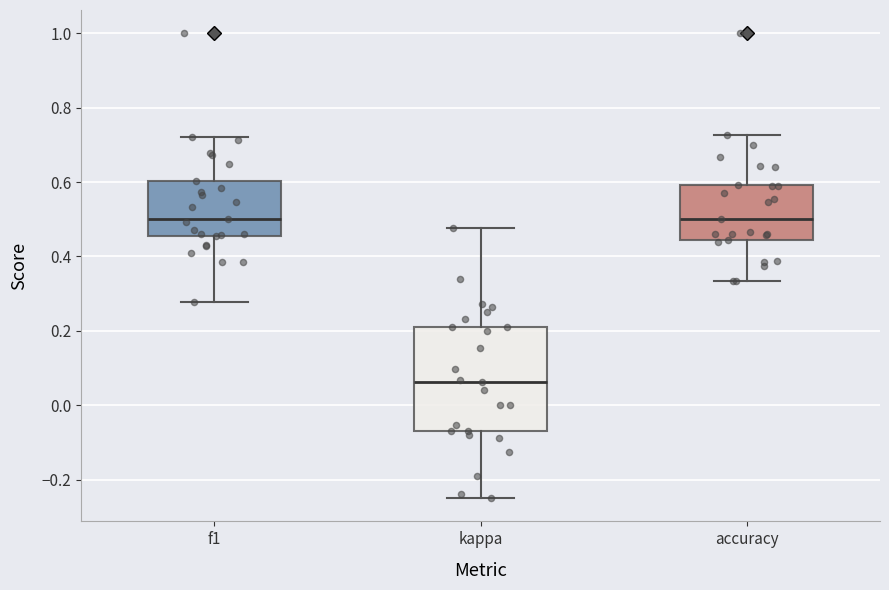

Reading left to right, transcribe this box plot: for each box, give where its median line is, the range the box spans, and where its two whiskers end, as read against the y-axis. The values are not printed on the chart, so give them approximately, as read against the axis.

f1: median 0.50, box 0.46 to 0.60, whiskers 0.28 to 0.72
kappa: median 0.06, box -0.08 to 0.22, whiskers -0.24 to 0.48
accuracy: median 0.50, box 0.44 to 0.60, whiskers 0.34 to 0.72